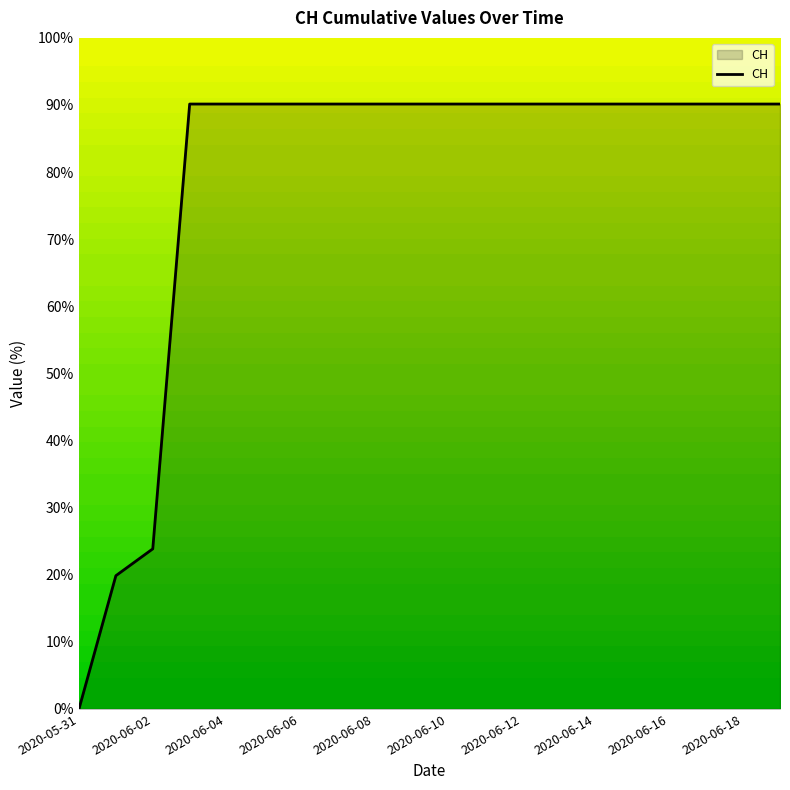

What is the maximum value shown in the chart?

90.1